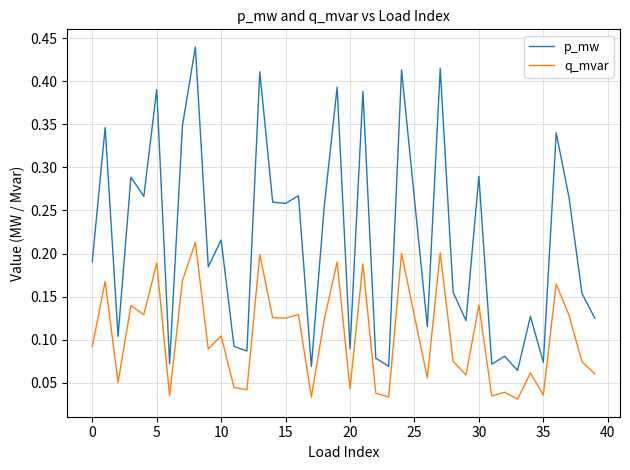

How many lines are shown in the chart?

2